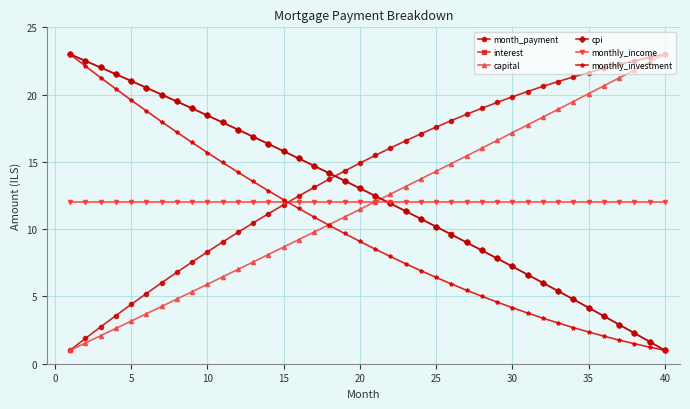

Which series has the largest total across all categories?

month_payment